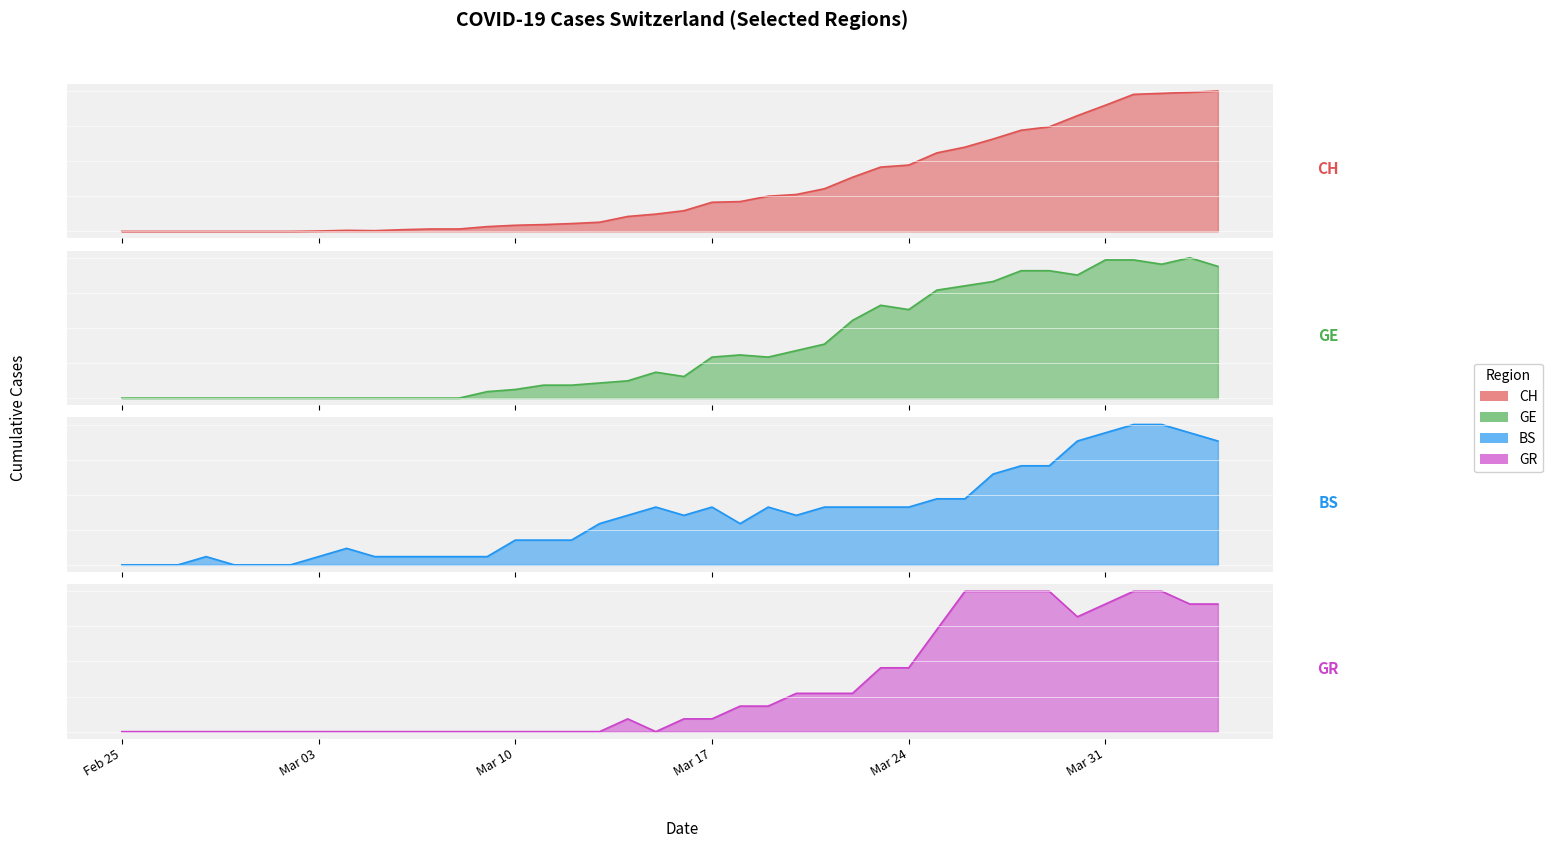

Between 2020-03-05 and 2020-03-23, which is larger?

2020-03-23